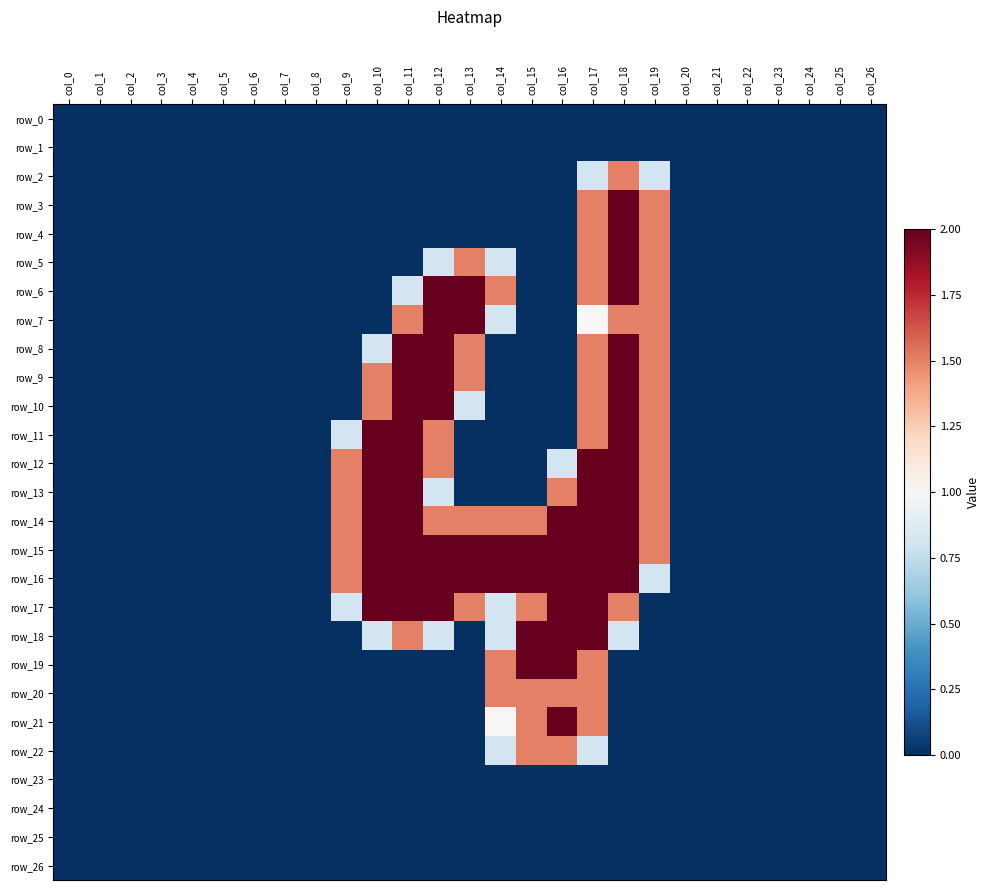

What is the difference between the maximum and minimum values in the row_6 series?

2.0